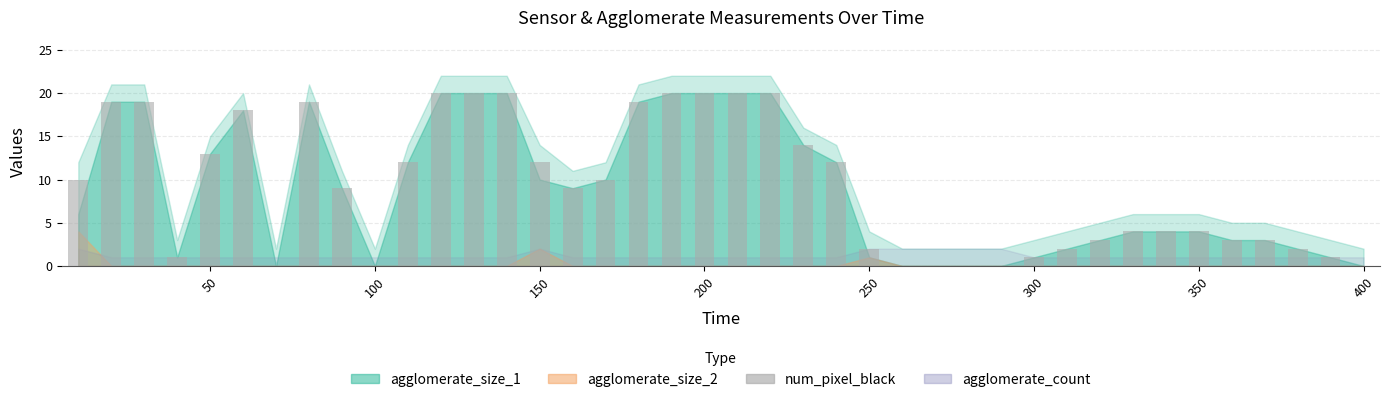

Are the bars horizontal?

No